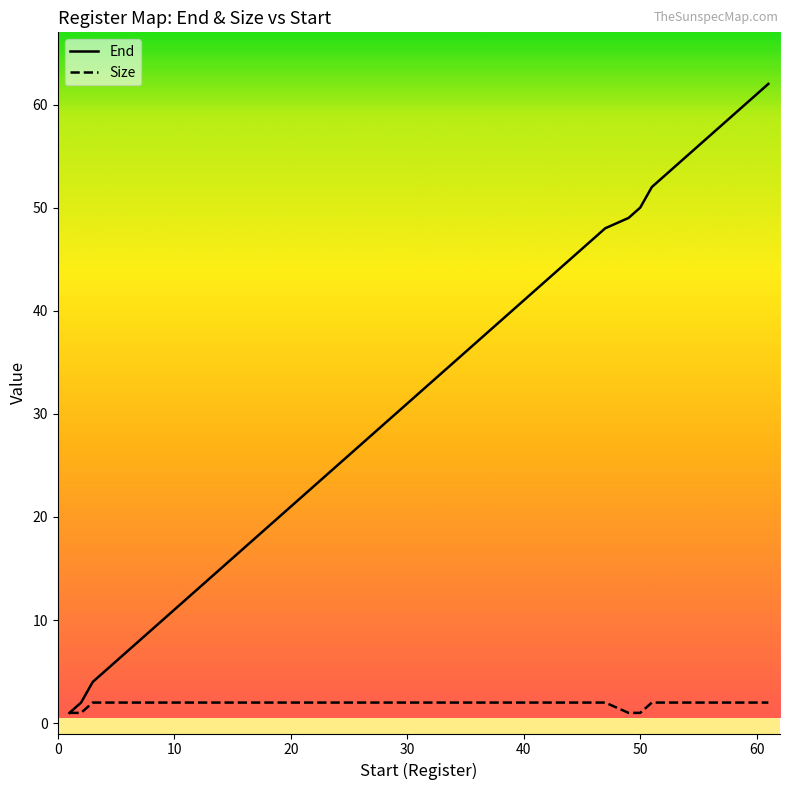

What is the greatest value displayed?

62